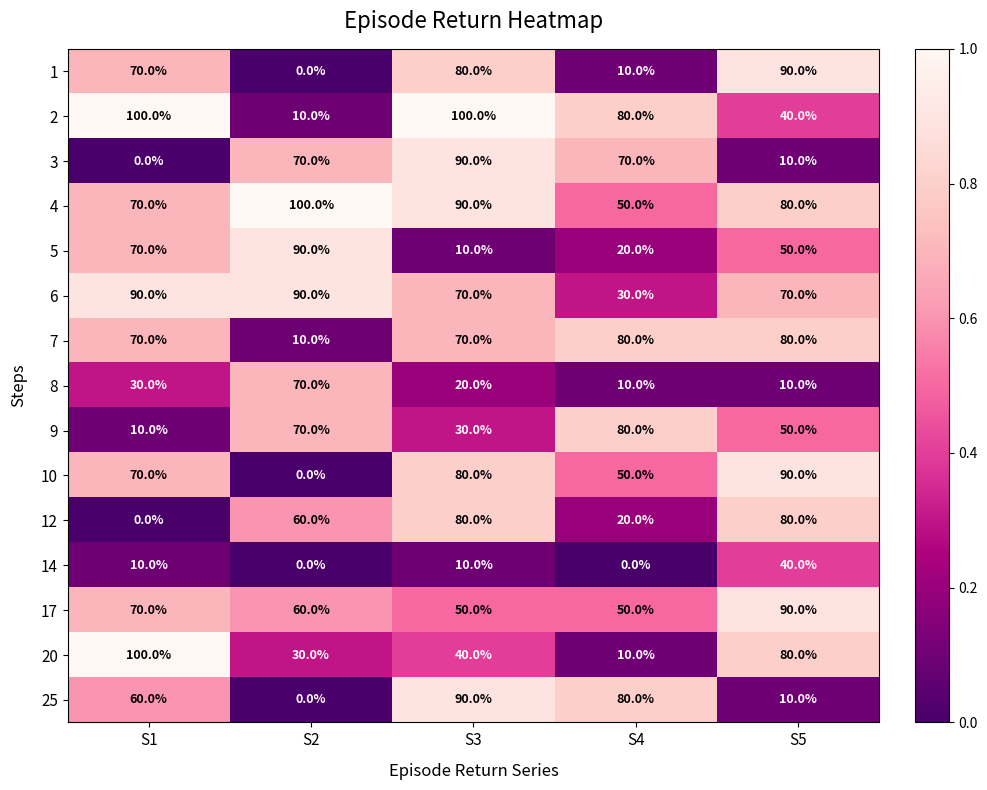

What is the difference between the maximum and minimum values in the 4 series?

50